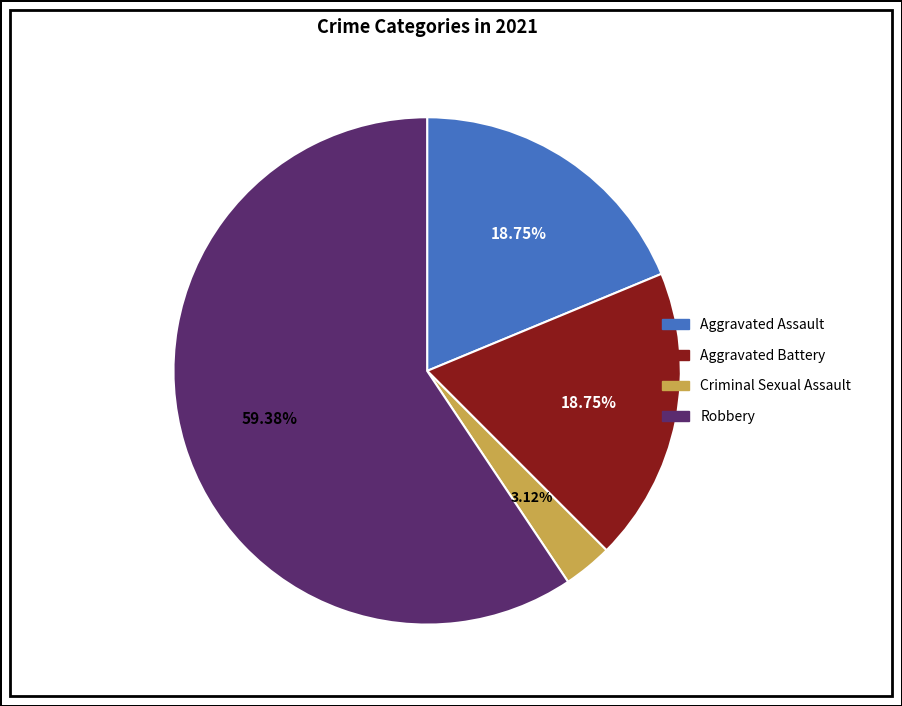

What is the largest slice in the pie chart?

Robbery